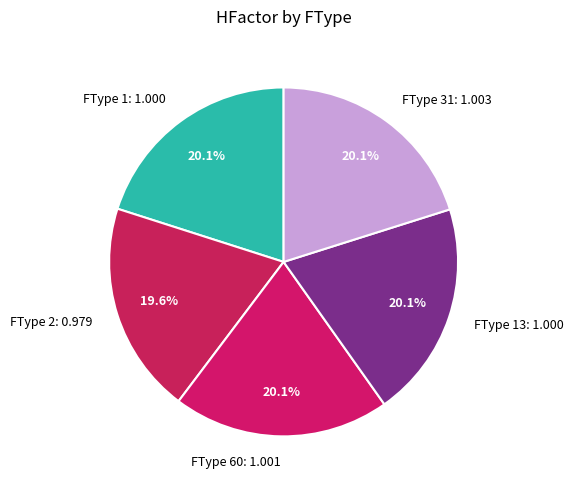

What percentage is NOT represented by FType 13: 1.000?

79.9%